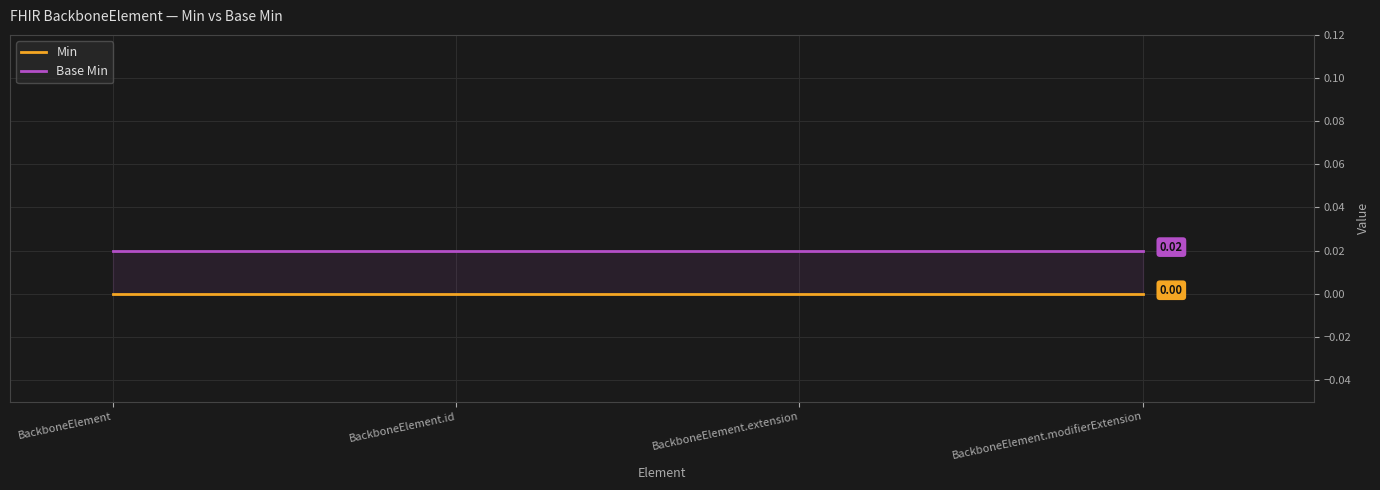

How many data points does each series have?

4